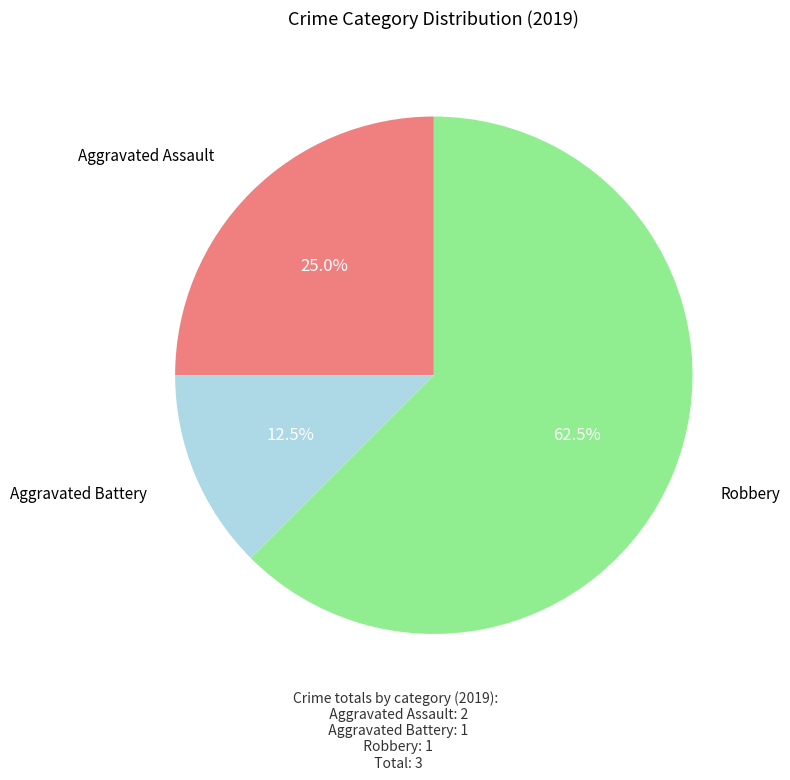

Do Robbery and Aggravated Battery together represent more than half of the pie?

Yes